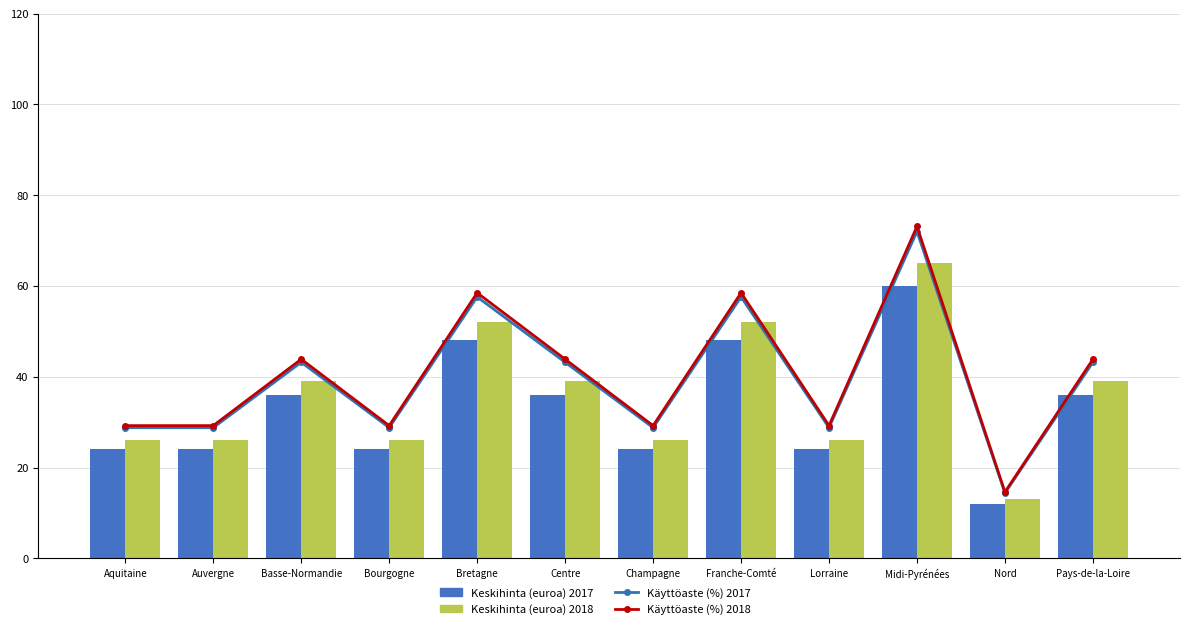

What is the difference between the maximum and minimum values in the Käyttöaste (%) 2018 series?

39.0